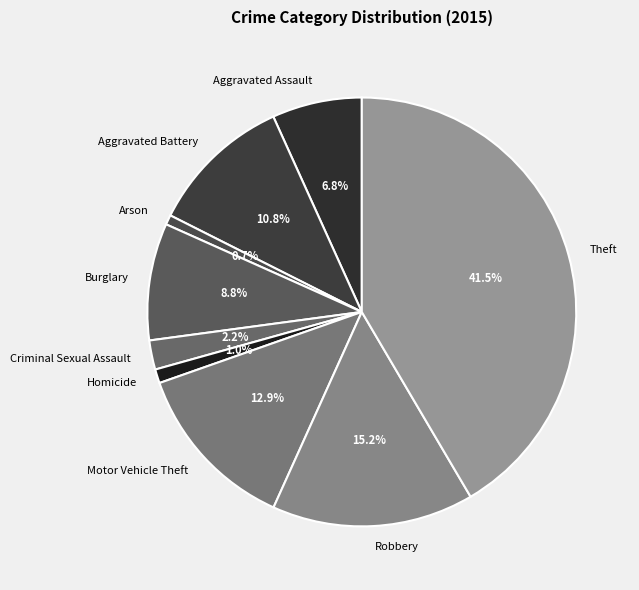

True or false: Aggravated Assault accounts for 7% of the total.

True